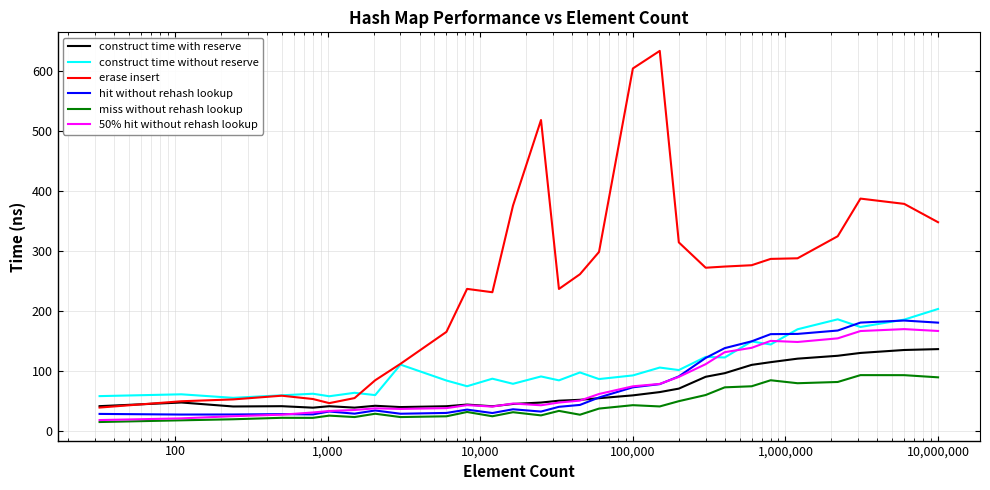

True or false: erase insert and miss without rehash lookup intersect in this chart.

False